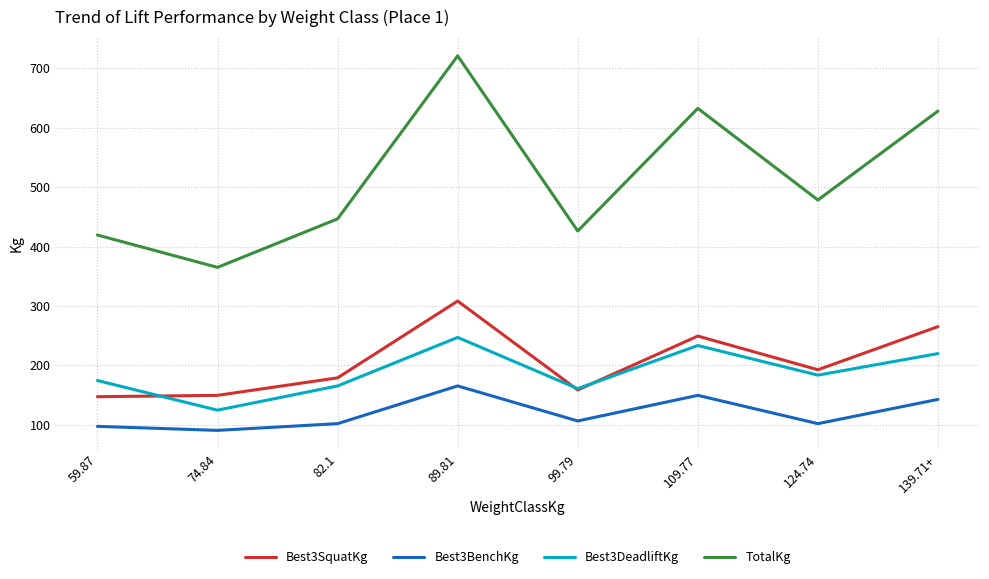

Where is Best3BenchKg nearest to the value 128?

139.71+